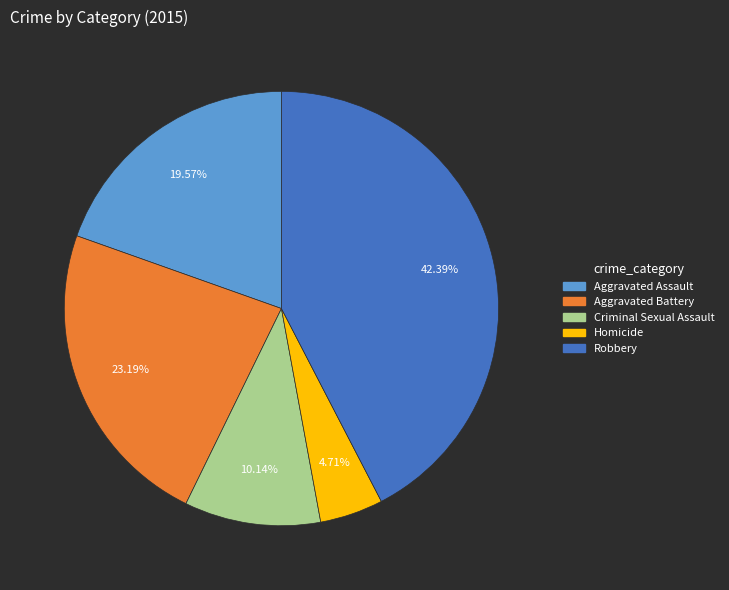

How many slices are in this pie chart?

5